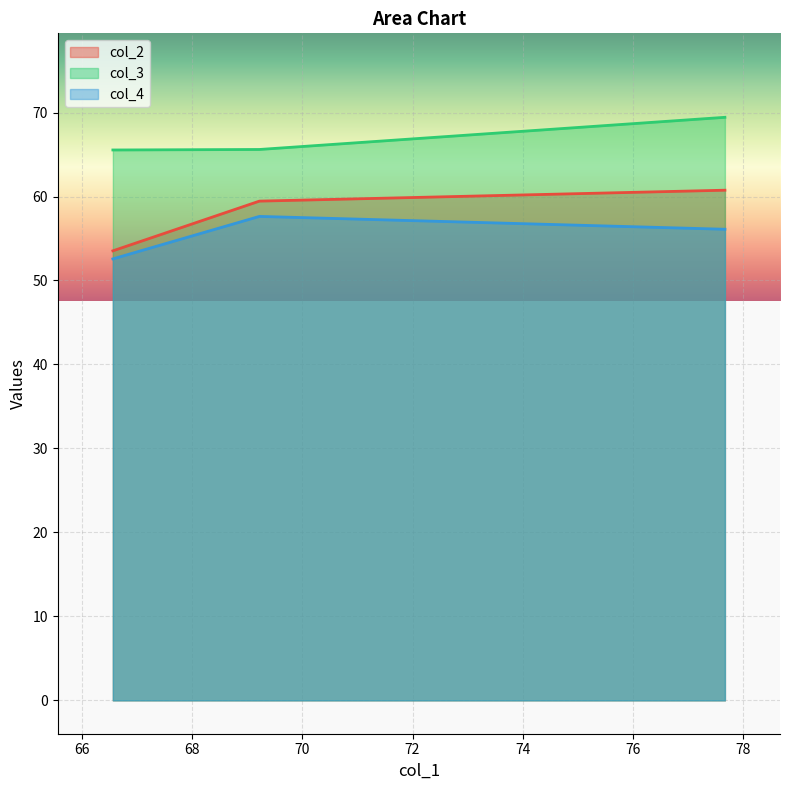

True or false: col_4 has a value of 22.9 at 66.56.

False